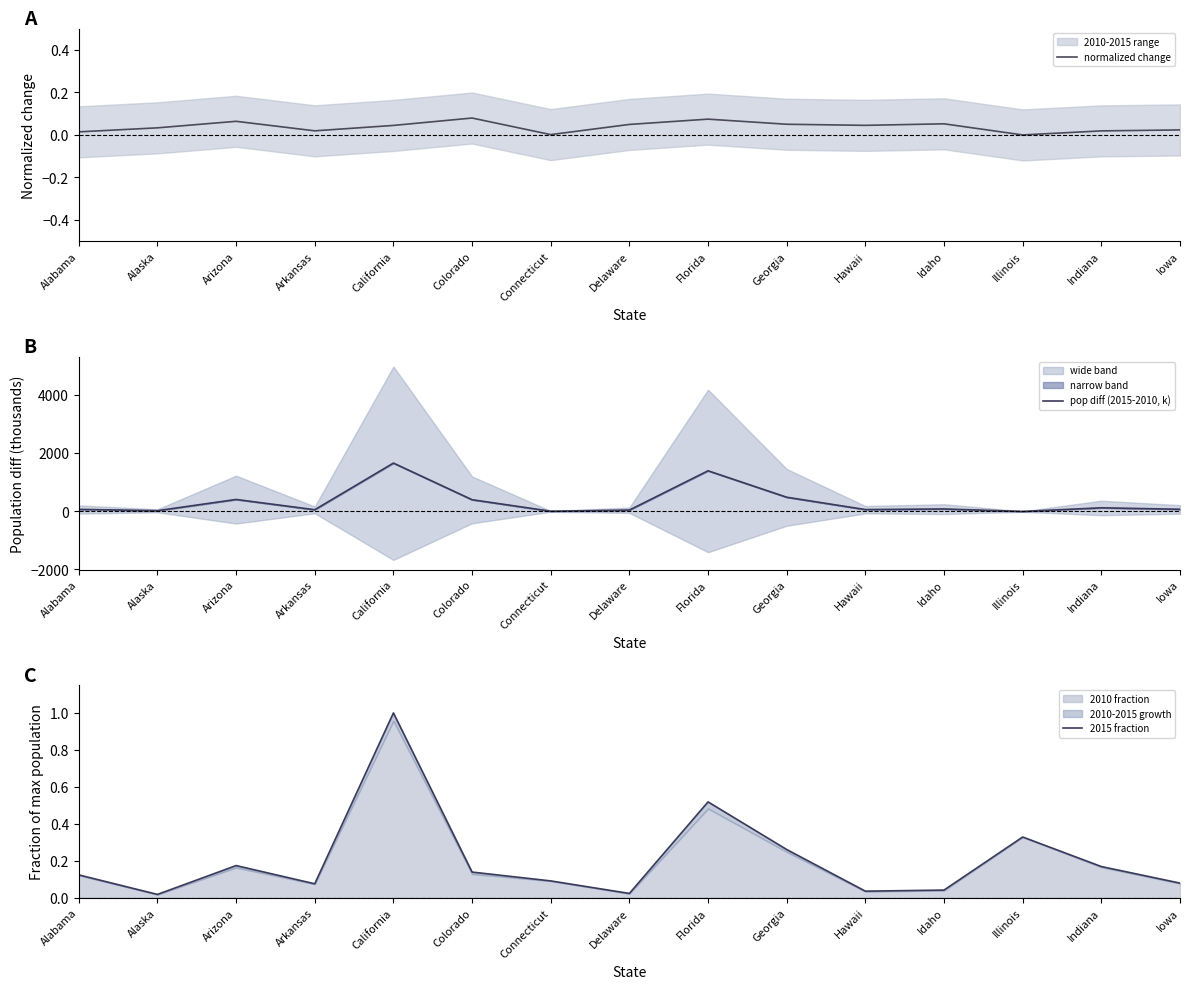

What is the difference between the second highest and minimum values in the 2015 fraction series?

0.5